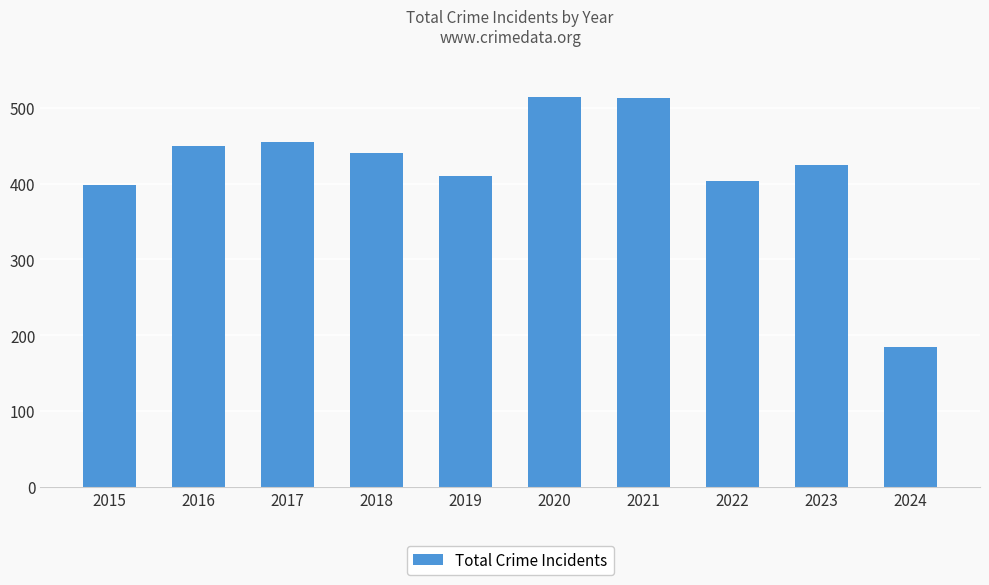

What is the difference between the maximum and second lowest values?

116